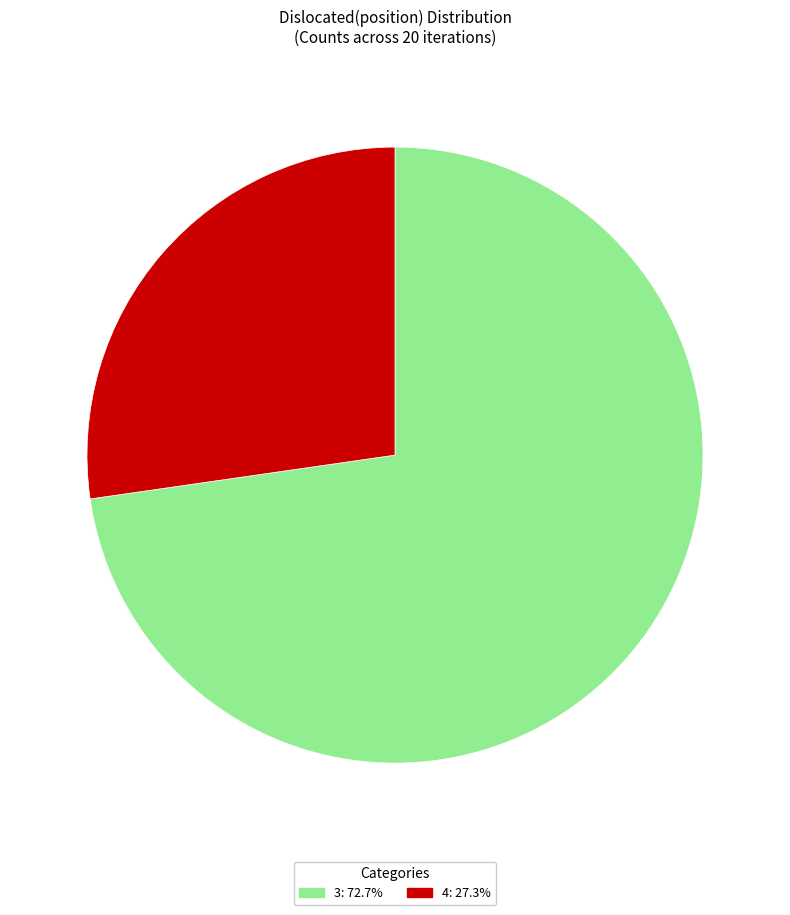

Does any single category account for the majority?

Yes